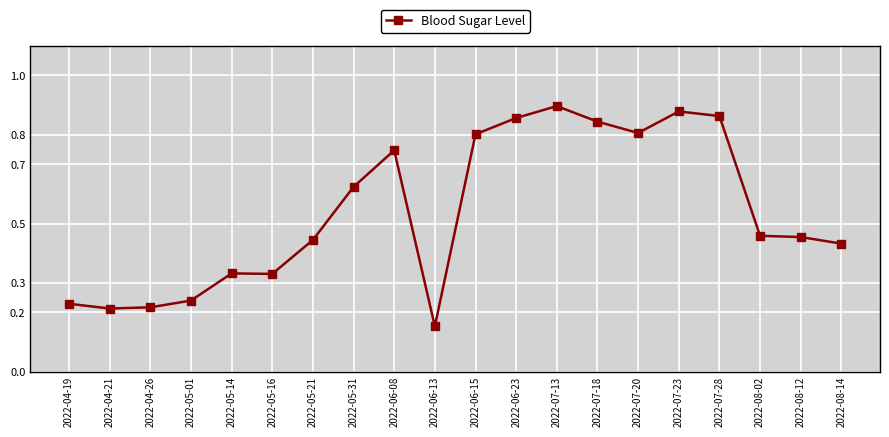

What position from the right is 2022-08-14?

1